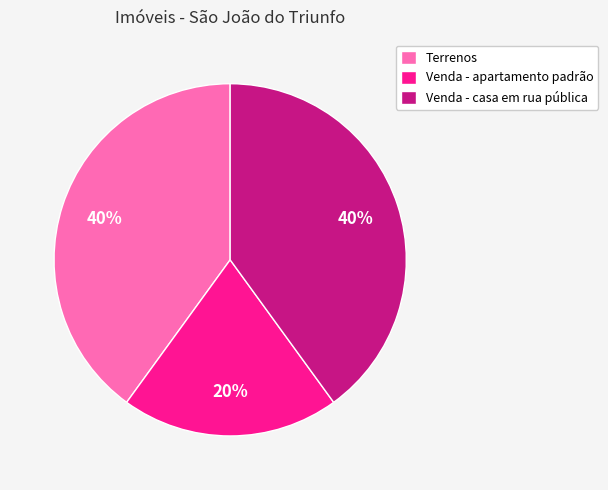

Does Venda - casa em rua pública represent more than half of the total?

No